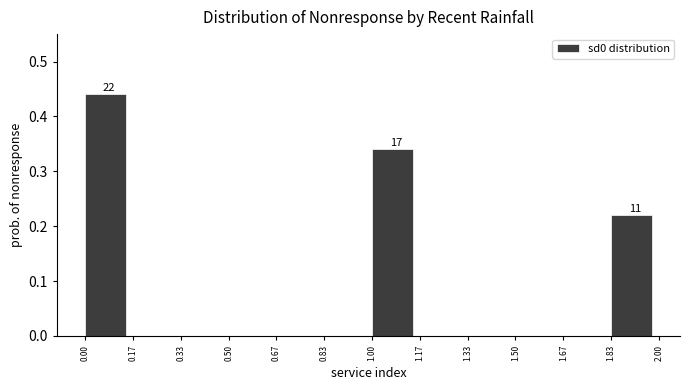

Which range on the x-axis has the tallest bar?

0.00 to 0.17